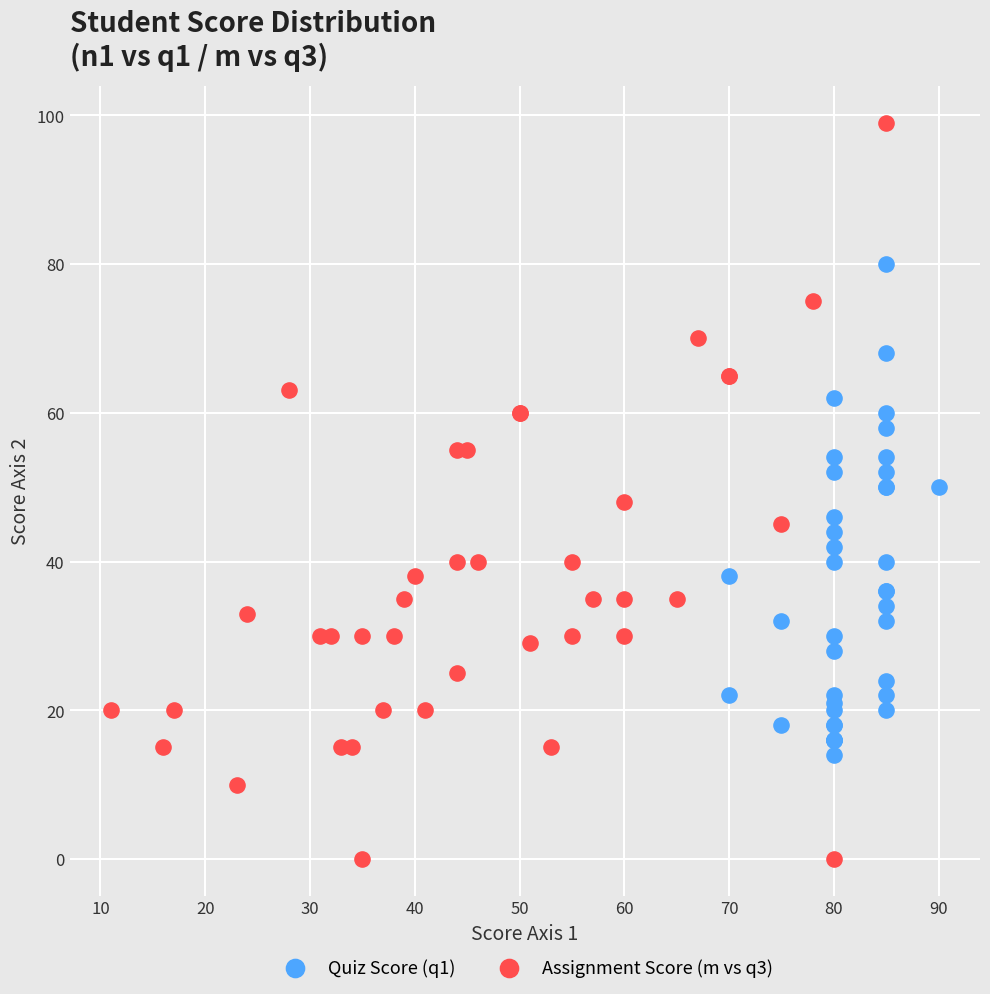

Which series reaches the maximum Y coordinate?

Assignment Score (m vs q3)